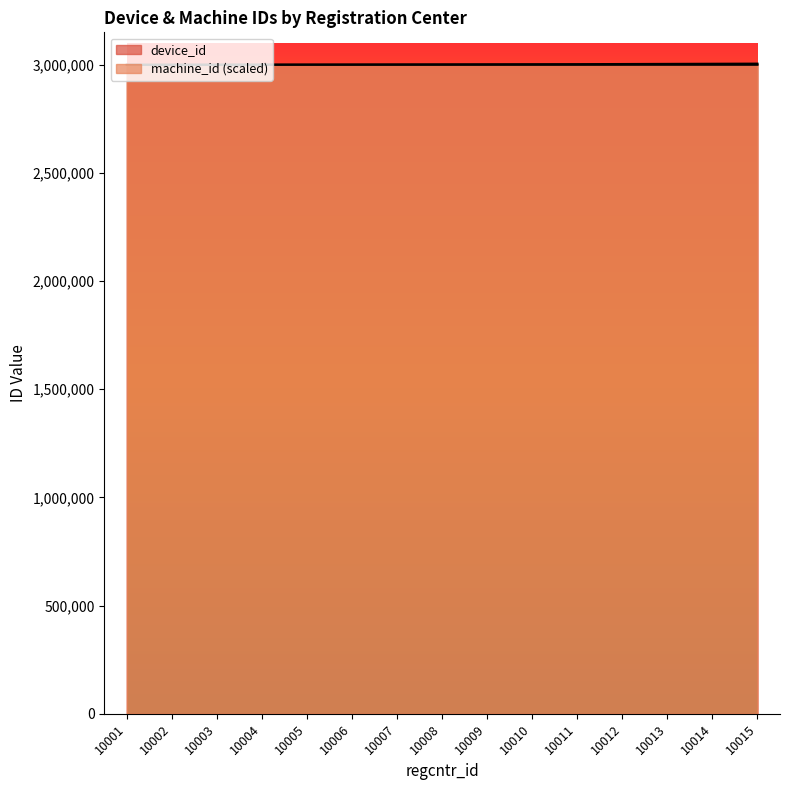

What are all the series names shown in the legend?

device_id, machine_id